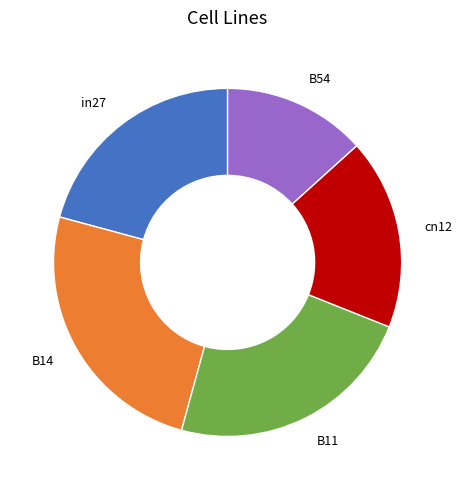

How many segments does this pie chart have?

5